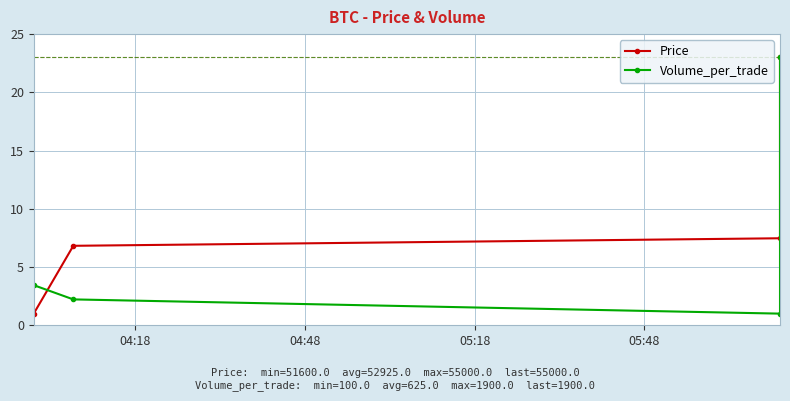

Which series has the largest total across all categories?

Price